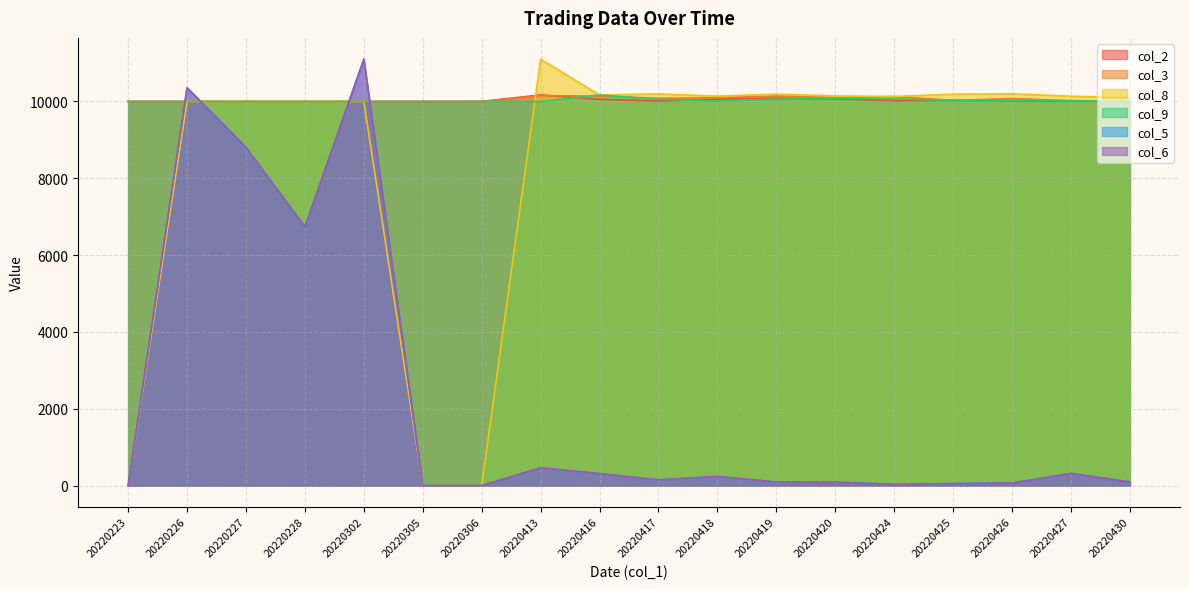

What is the difference between the maximum and second lowest values in the col_6 series?

11100.0